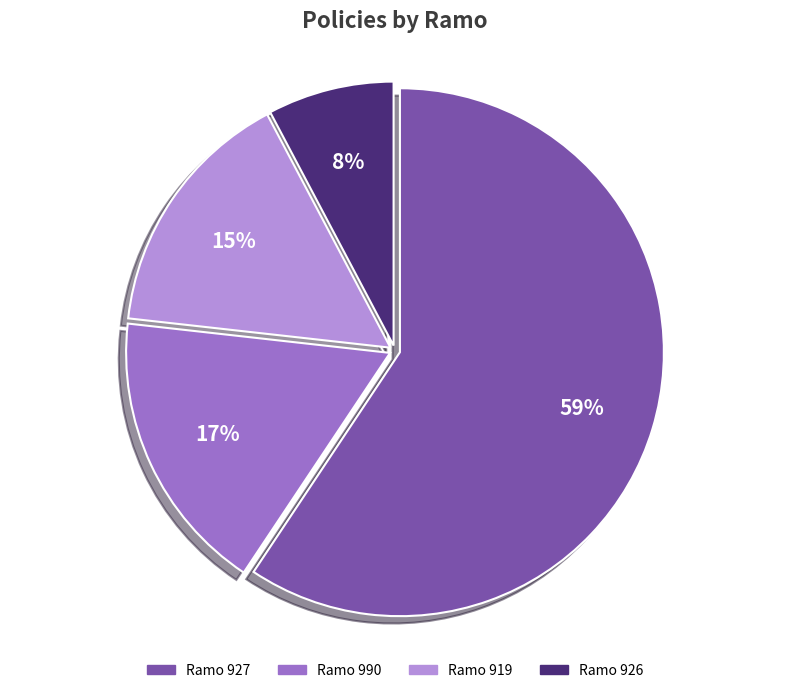

Rank the categories by value from highest to lowest.

Ramo 927, Ramo 990, Ramo 919, Ramo 926